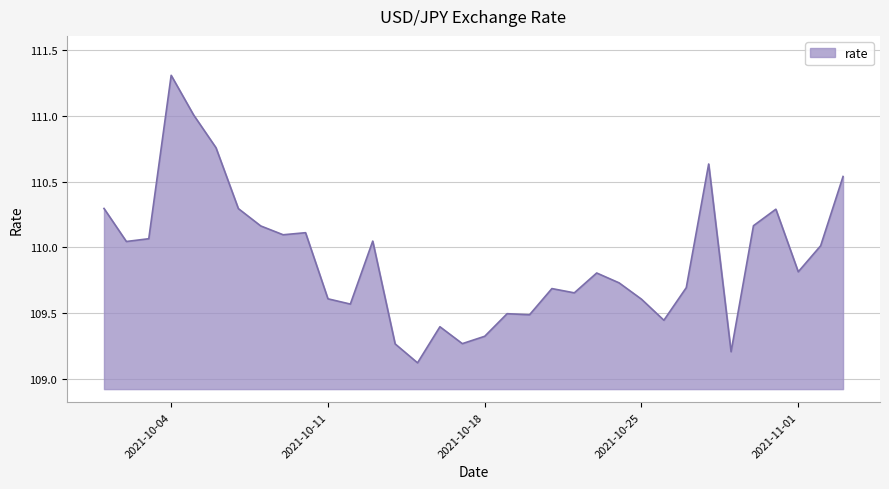

What is the minimum value shown in the chart?

109.1